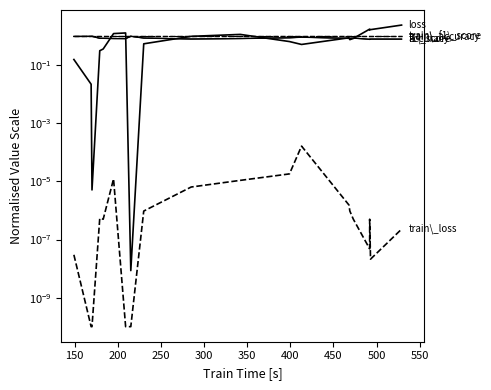

What is the minimum value for train\_f1\_score?

1.0